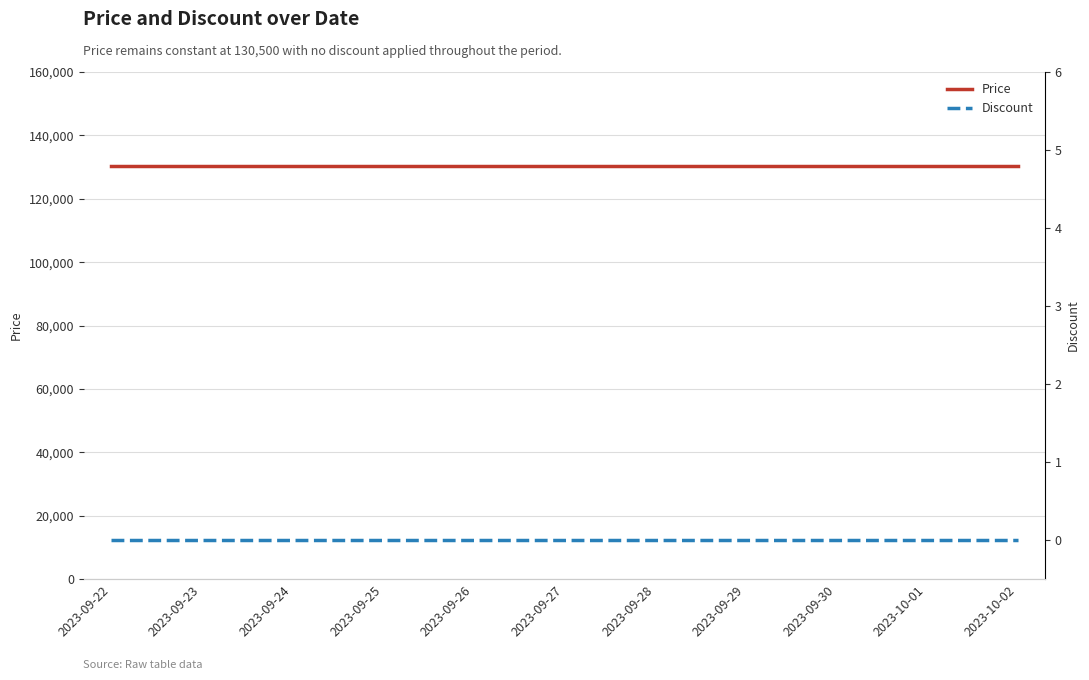

Is this an area chart (filled region under the line)?

No